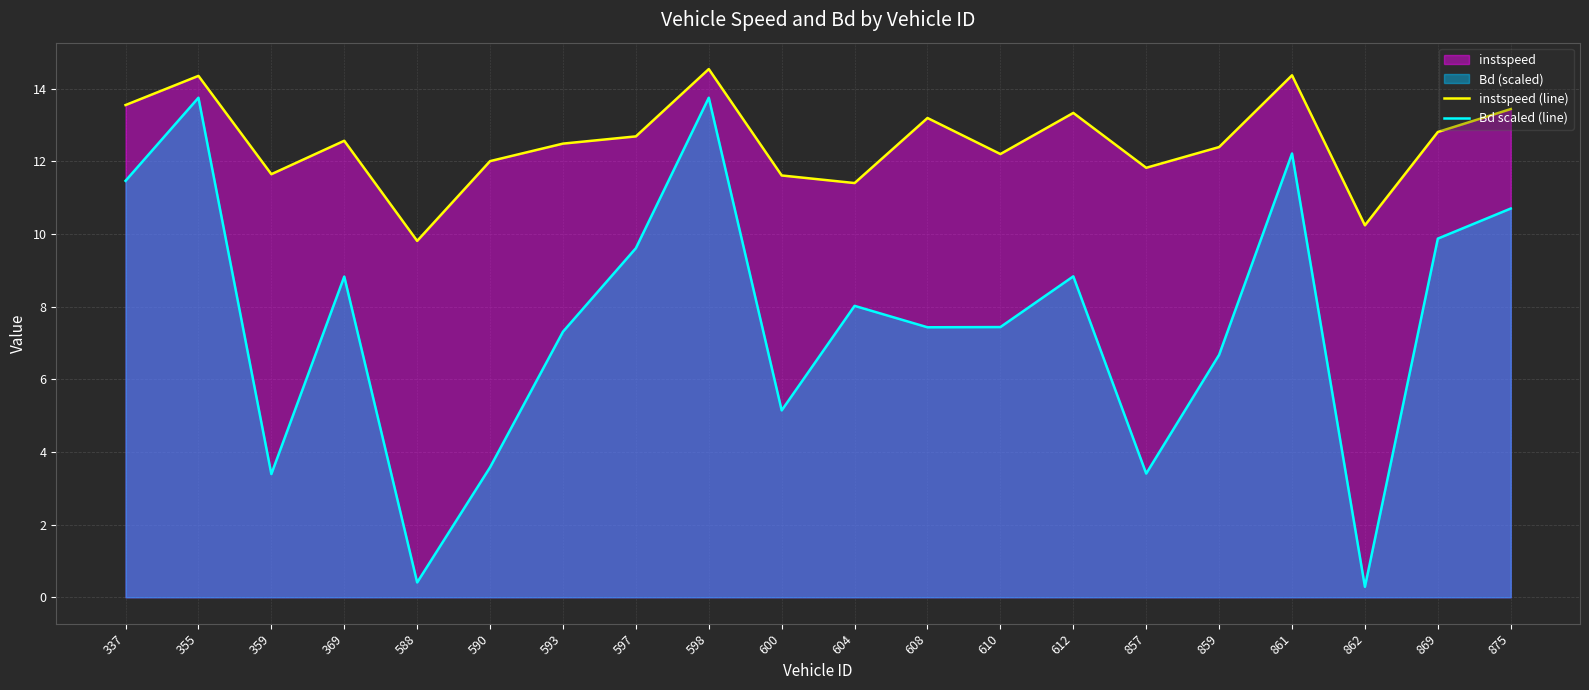

Which series has the largest total across all categories?

instspeed (line)